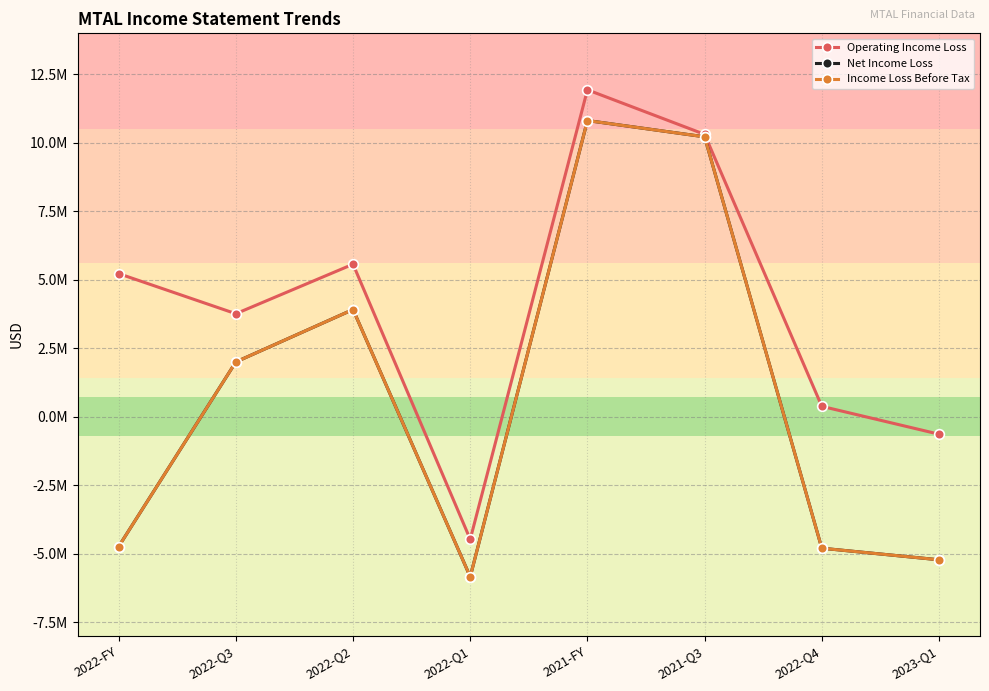

Where is the first local minimum for Operating Income Loss?

2022-Q3